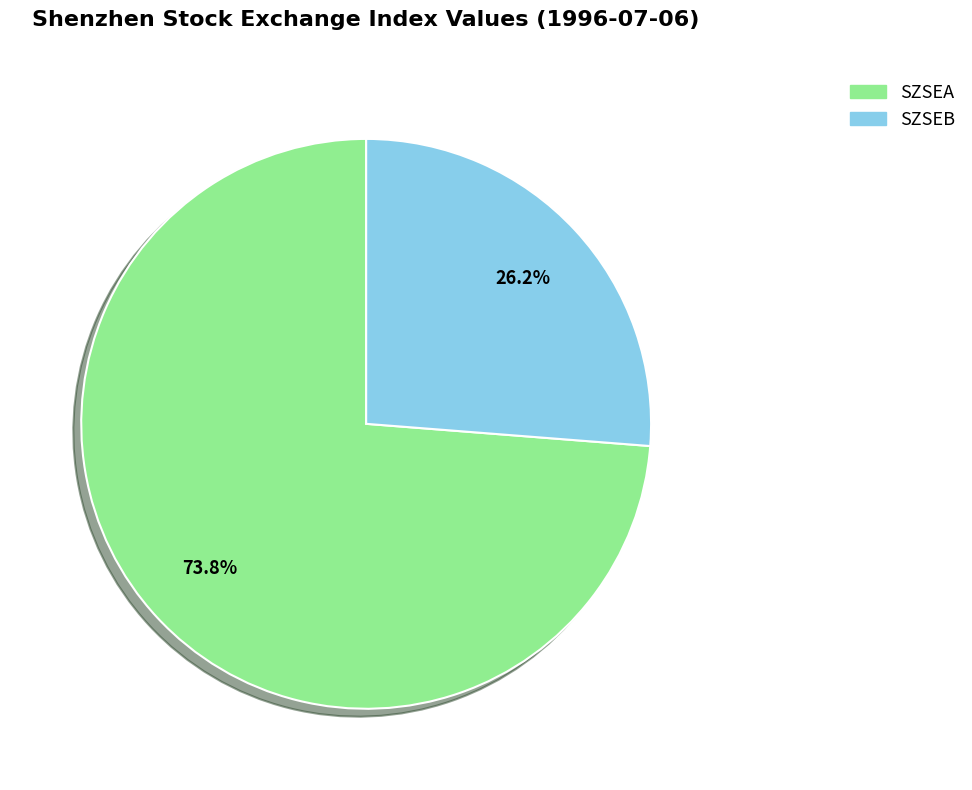

To the nearest percent, what is the average slice percentage?

50%